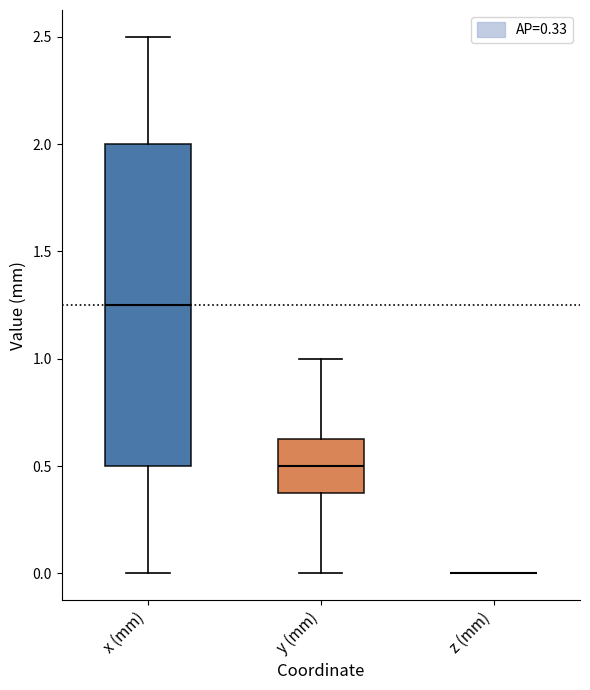

Reading left to right, read every box against the y-axis: the position of its median line, the range the box covers, and the ends of its whiskers. The values are not printed on the chart, so give them approximately, as read against the axis.

x (mm): median 1.25, box 0.50 to 2.00, whiskers 0.00 to 2.50
y (mm): median 0.50, box 0.40 to 0.65, whiskers 0.00 to 1.00
z (mm): box collapsed to a line at 0.00, whiskers 0.00 to 0.00